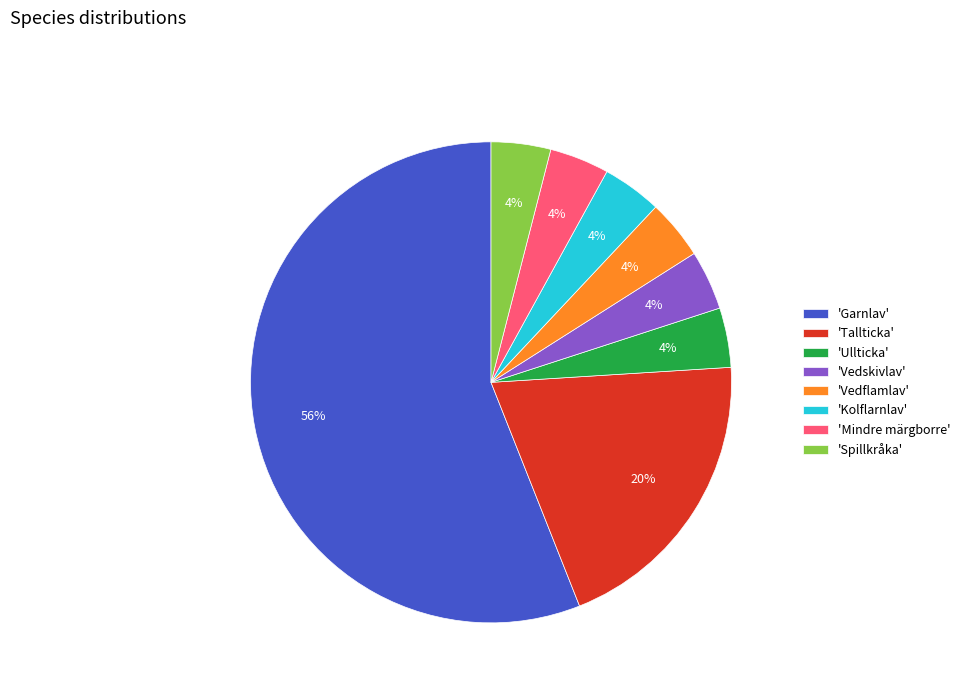

Approximately how many times larger is the value at 'Tallticka' compared to 'Vedflamlav'?

5.0